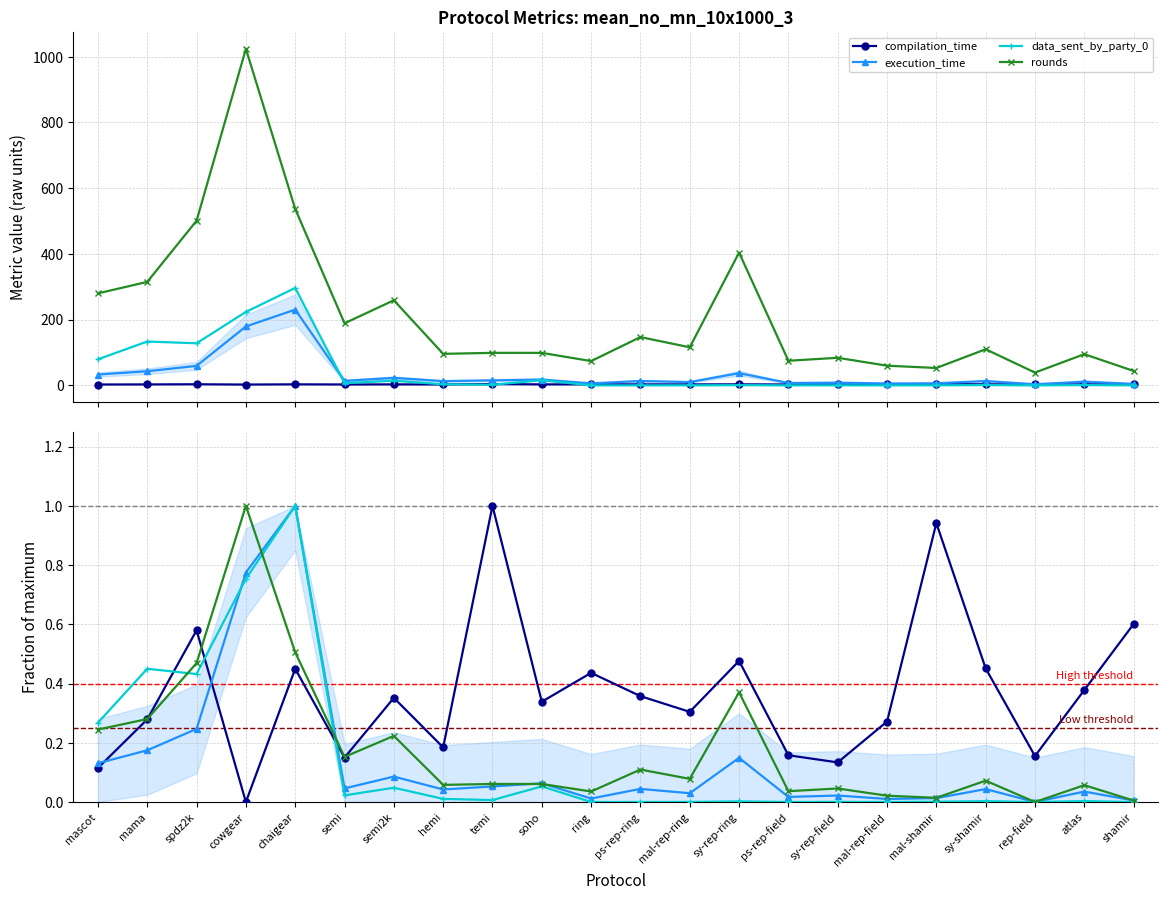

At how many categories does at least one series exceed 0?

22